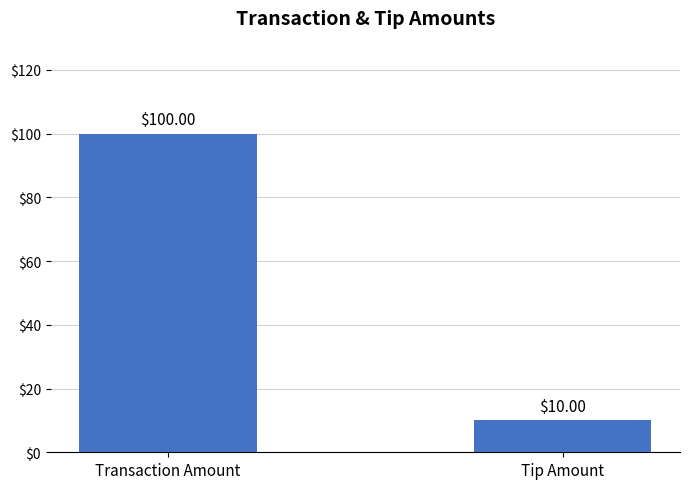

Reading left to right, what are all the values shown in this chart?

Transaction Amount=100	Tip Amount=10